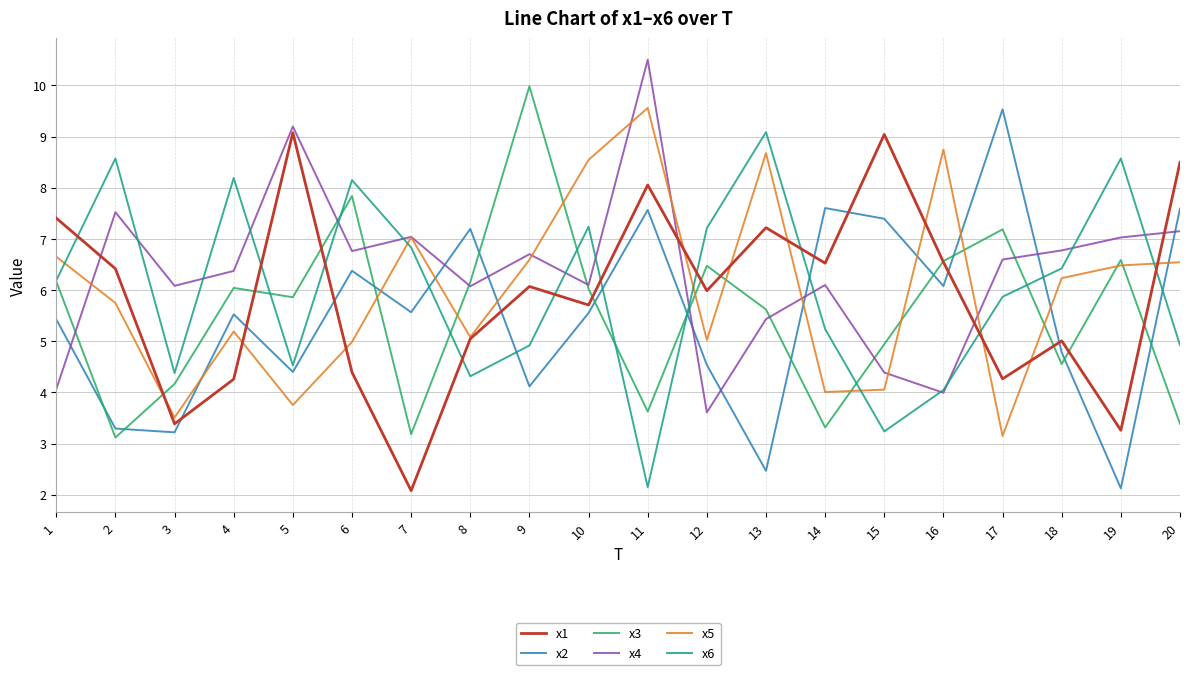

In x5, how many points are lower than both neighbors (excluding endpoints)?

6